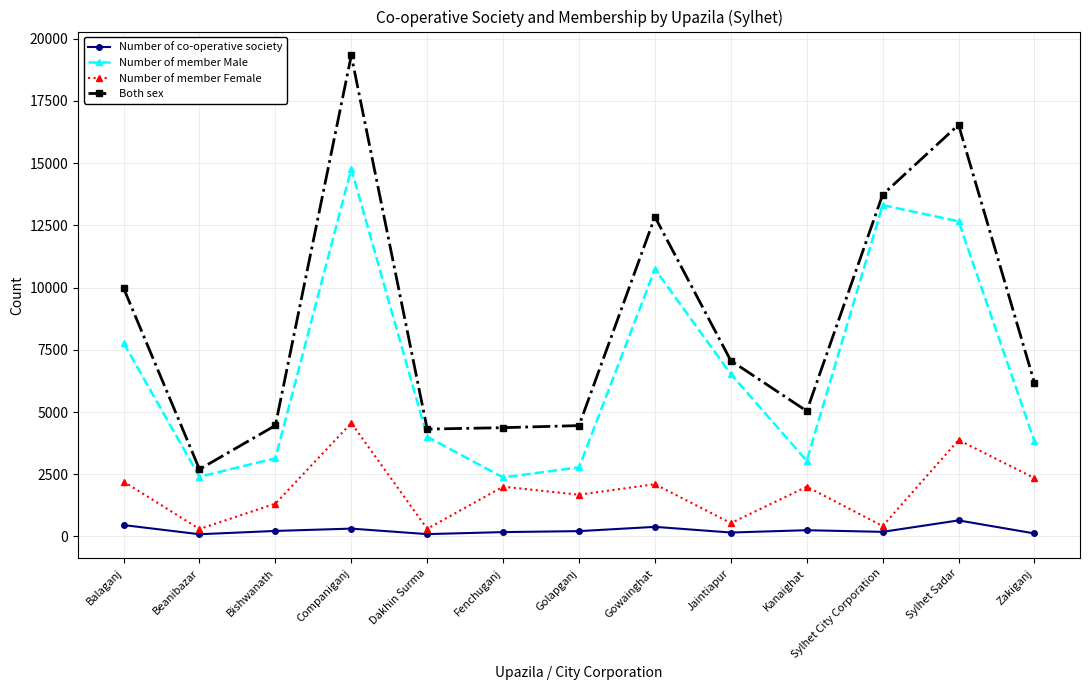

Between Bishwanath and Sylhet Sadar, which series saw the biggest shift?

Both sex